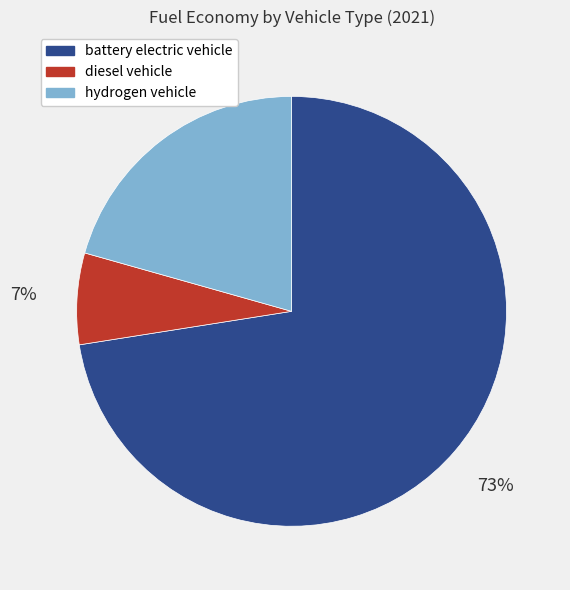

What percentage is the diesel vehicle slice, to the nearest percent?

7%